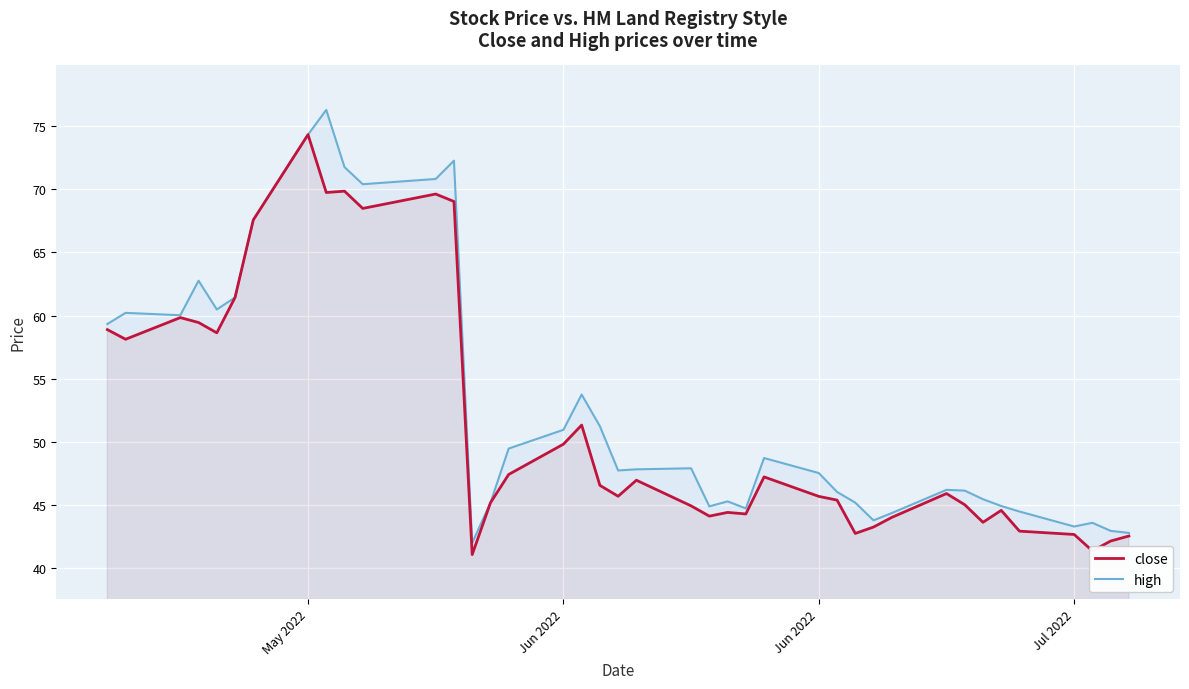

True or false: close has more than 2 points higher than both neighbors.

True